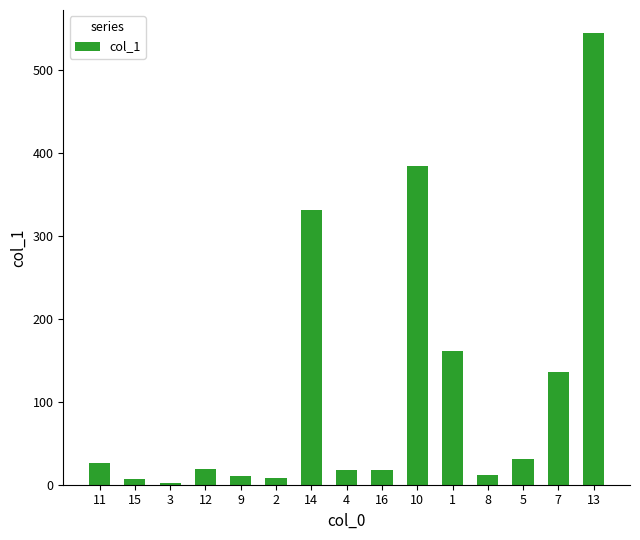

How many values are below 18?

6